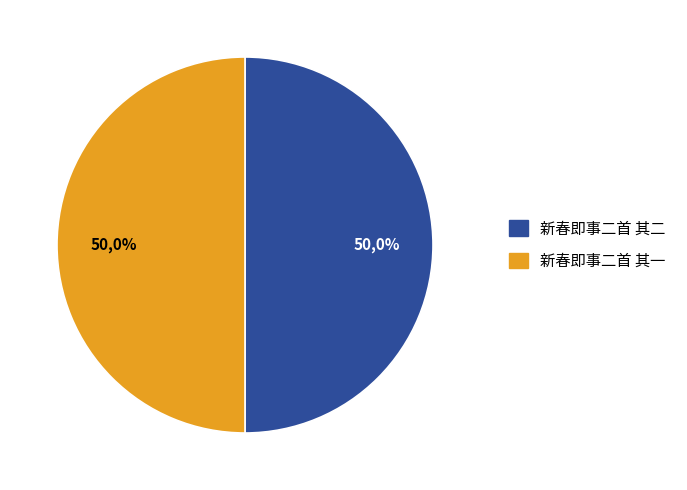

What is the largest slice in the pie chart?

新春即事二首 其一